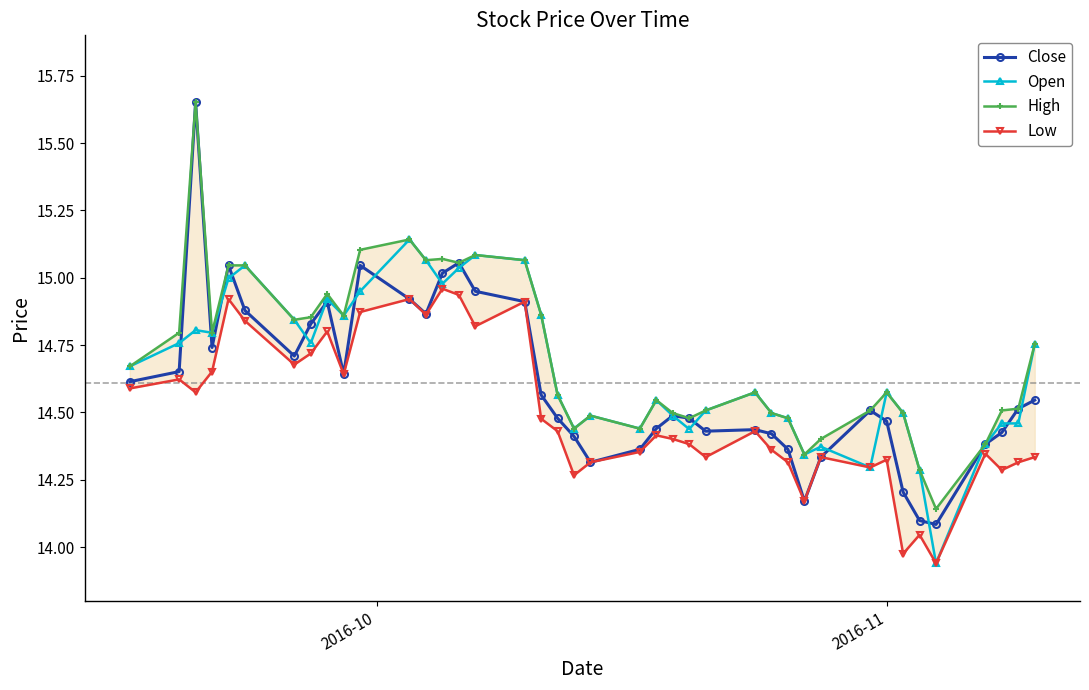

How many data points does each series have?

40